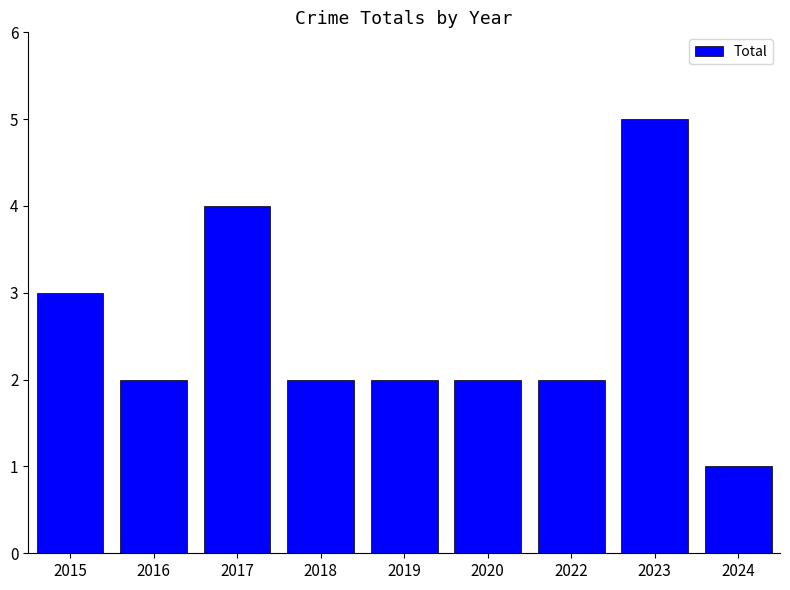

Which label corresponds to the smallest value in the chart?

2024